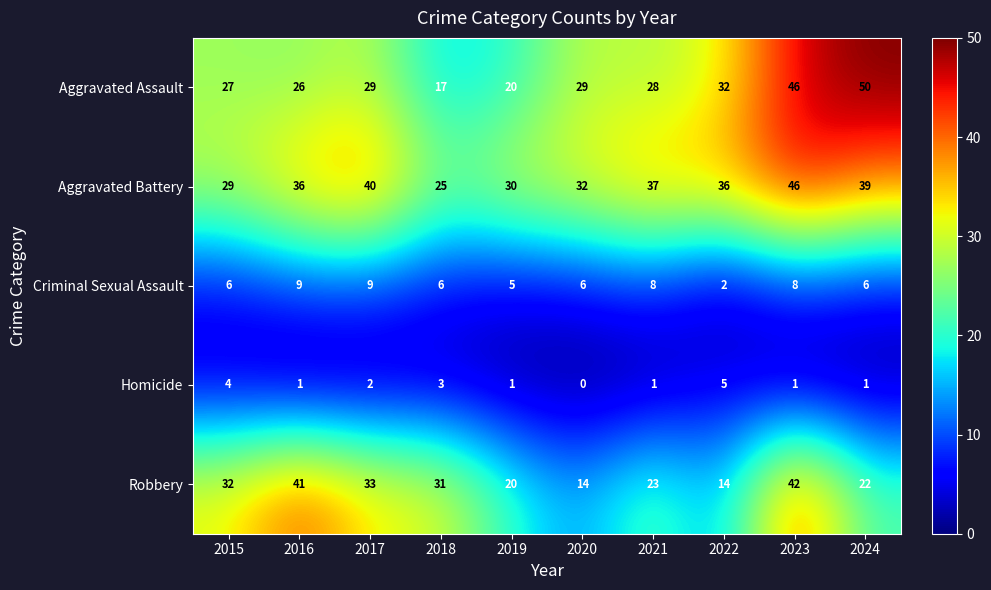

What is the difference between the Aggravated Battery values at 2016 and 2020?

4